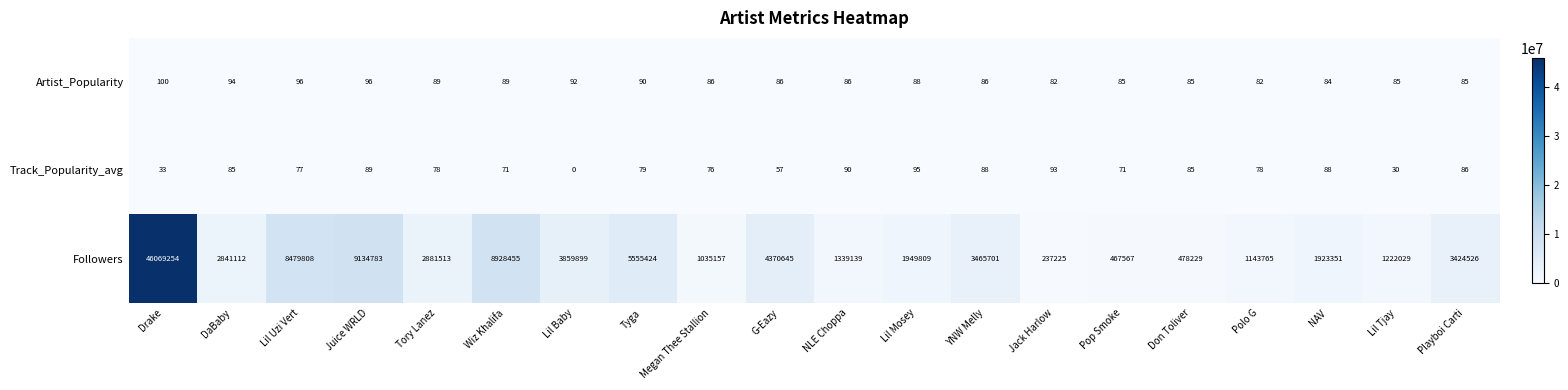

Between Jack Harlow and Lil Tjay, which series saw the biggest shift?

Followers